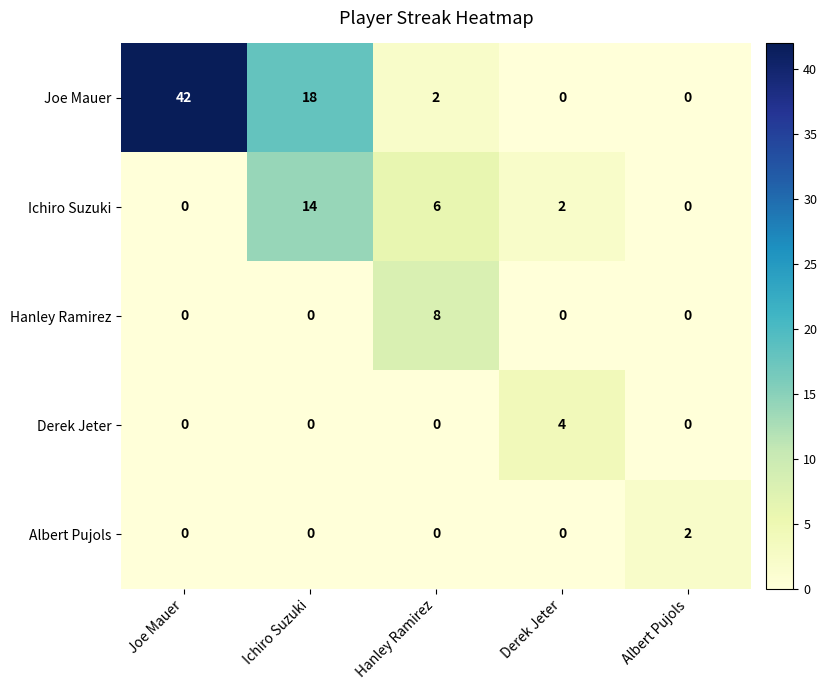

Where is Joe Mauer nearest to the value 21?

Ichiro Suzuki